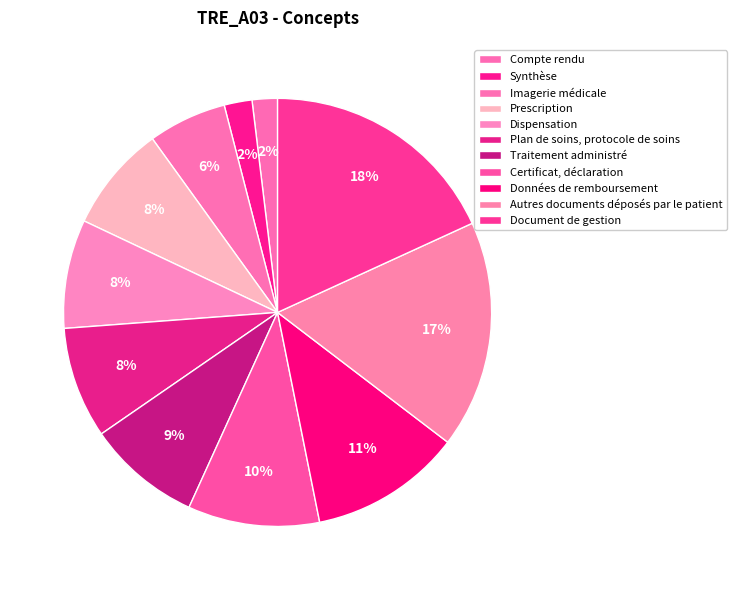

To the nearest percent, what is the combined percentage of Document de gestion and Synthèse?

20%